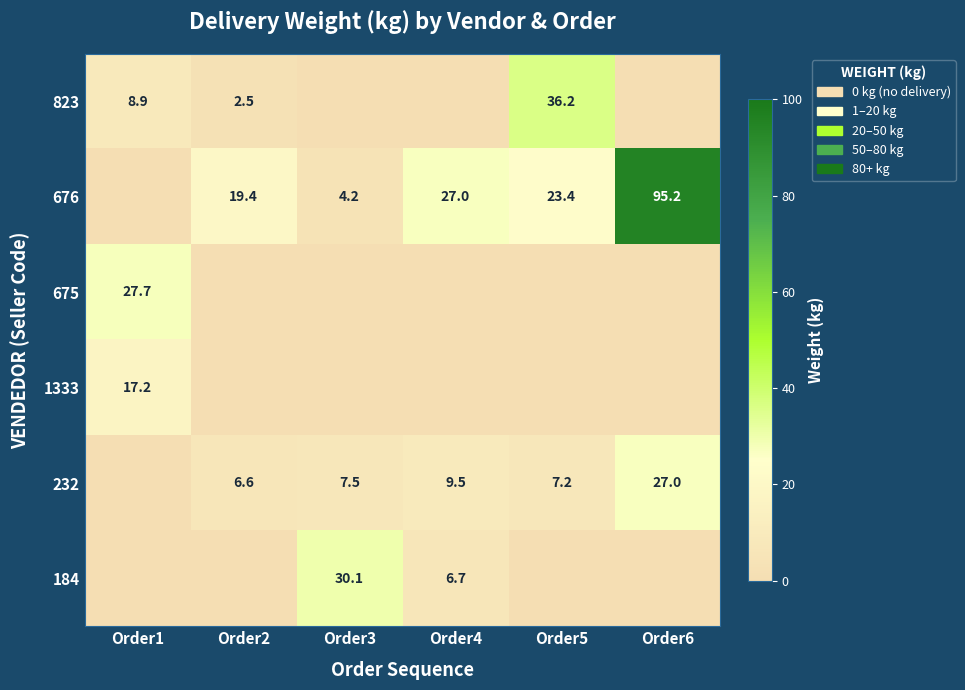

What is the sum of the 676 values at Order6 and Order5?

118.6